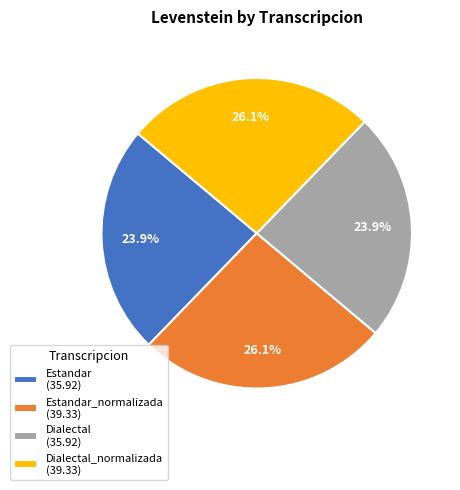

Does any single category account for the majority?

No